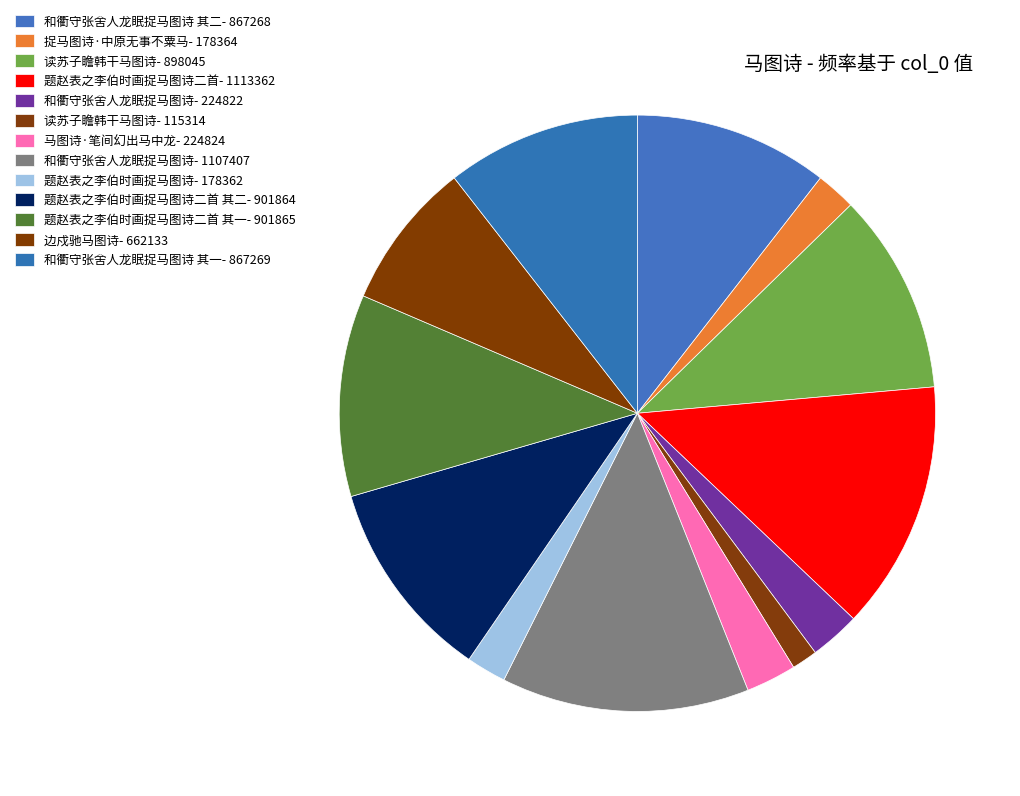

How many segments does this pie chart have?

13